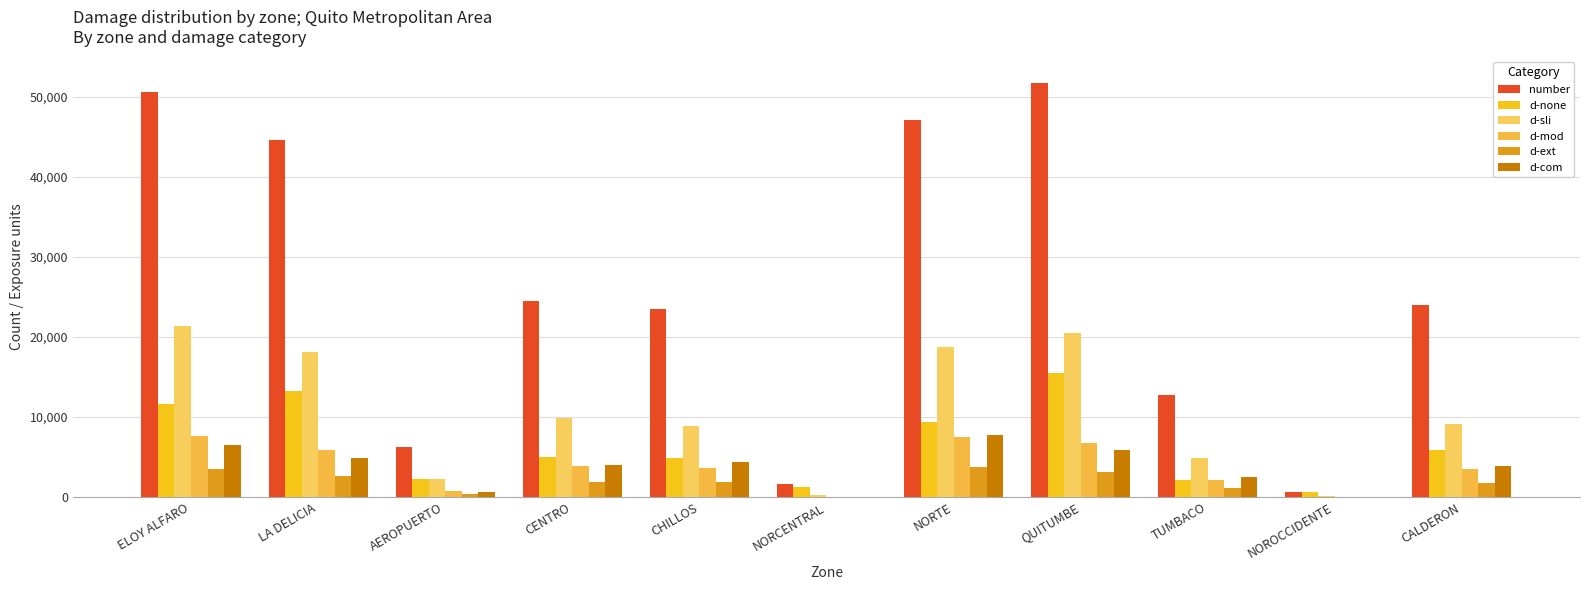

What is the value of the d-none bar at the 4th from the left?

4924.1